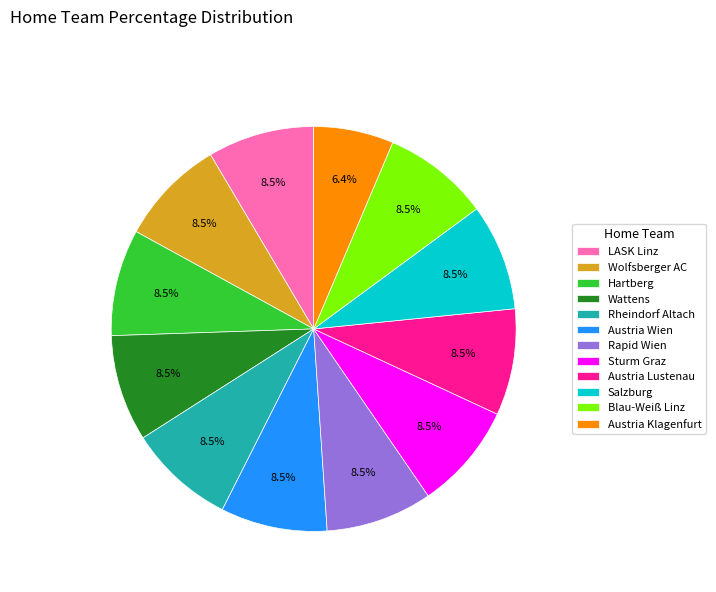

To the nearest percent, what is the average slice percentage?

8%